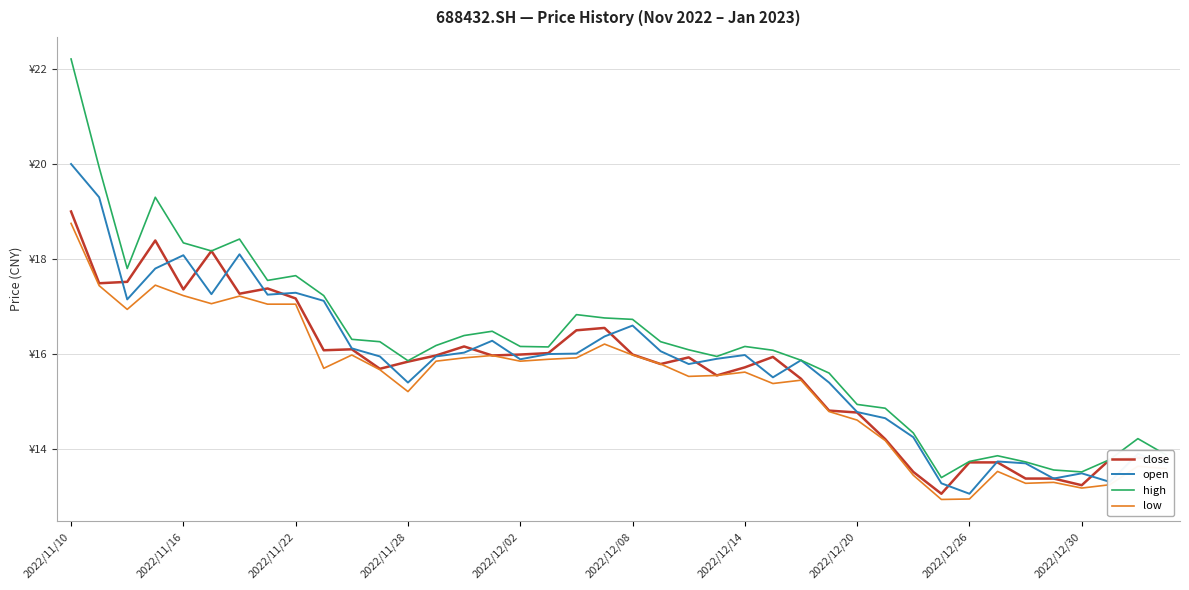

True or false: open and high intersect in this chart.

False